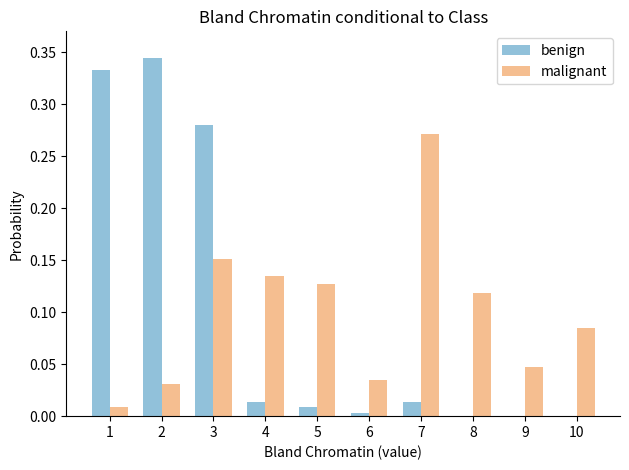

Does the chart contain stacked bars?

No